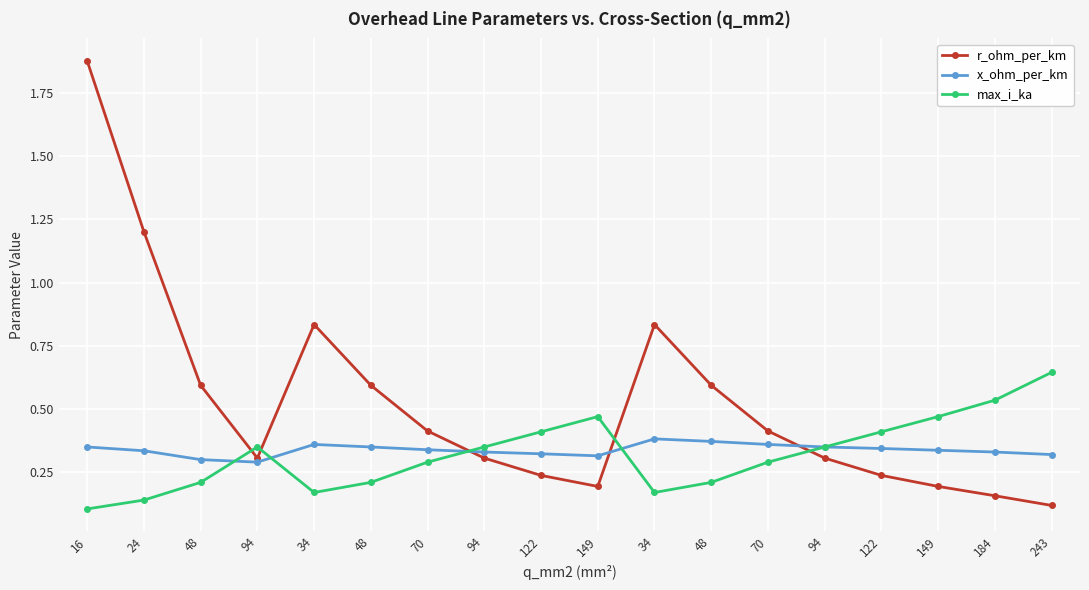

Count the number of data series in this chart.

3